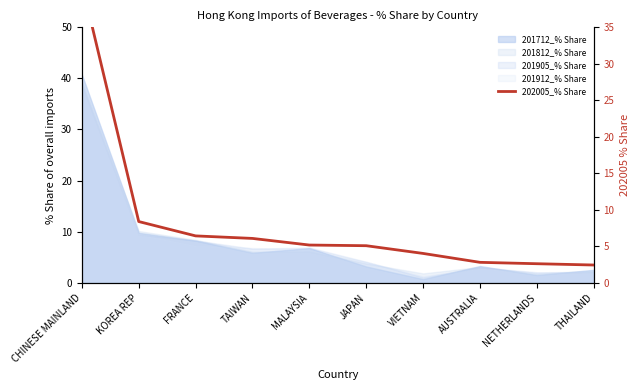

How many lines are shown in the chart?

1